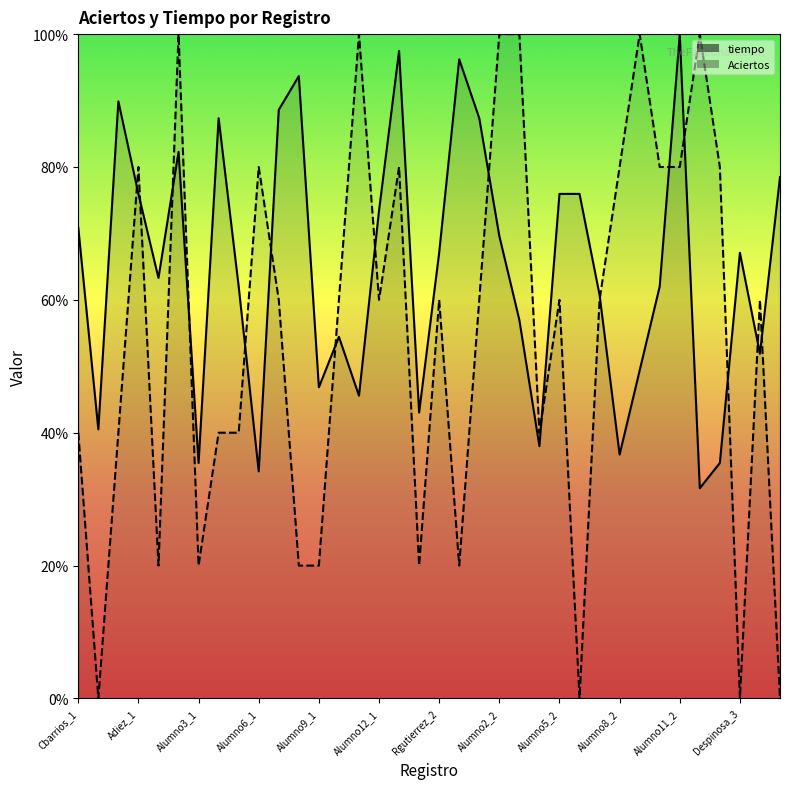

What is the greatest value displayed?

100.0